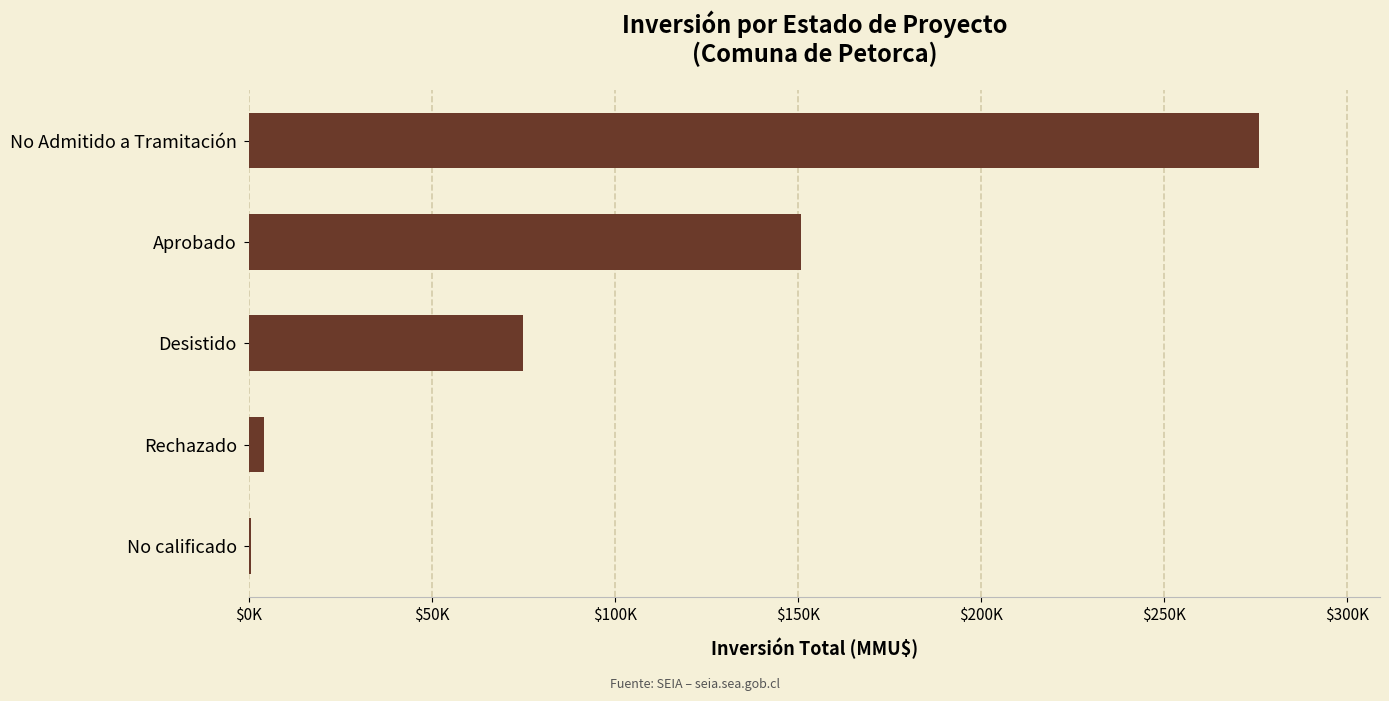

Are the bars grouped side by side (vs. stacked)?

No